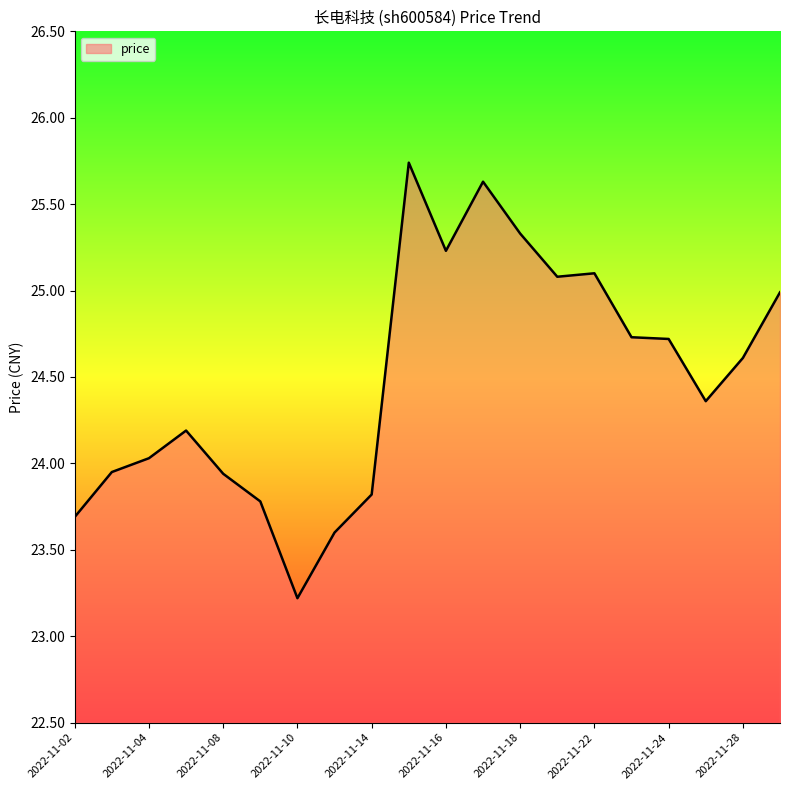

What is the minimum value shown in the chart?

23.2